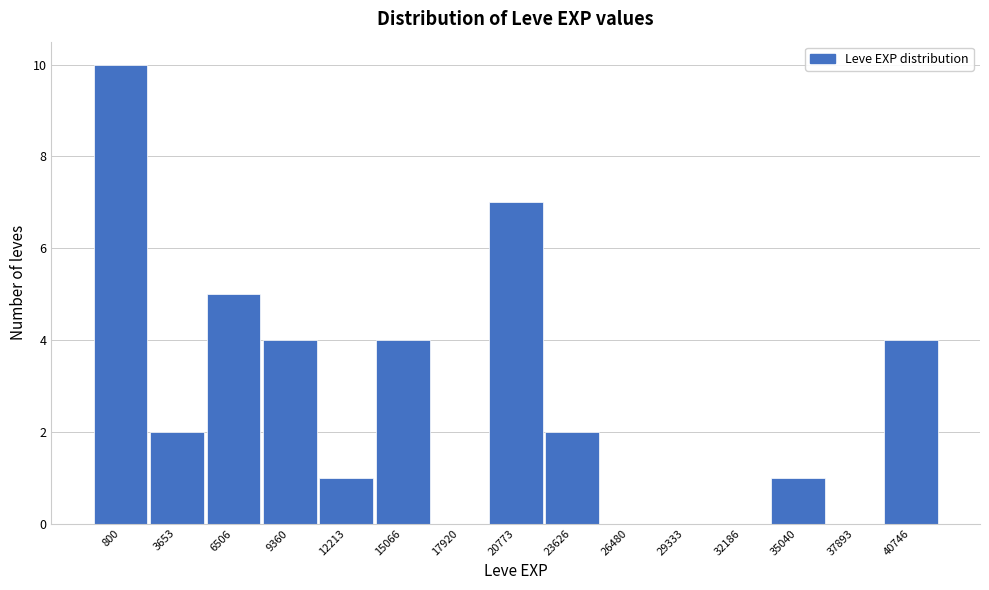

Reading left to right, what are all the values shown in this chart?

800=10	3653=2	6506=5	9360=4	12213=1	15066=4	17920=0	20773=7	23626=2	26480=0	29333=0	32186=0	35040=1	37893=0	40746=4